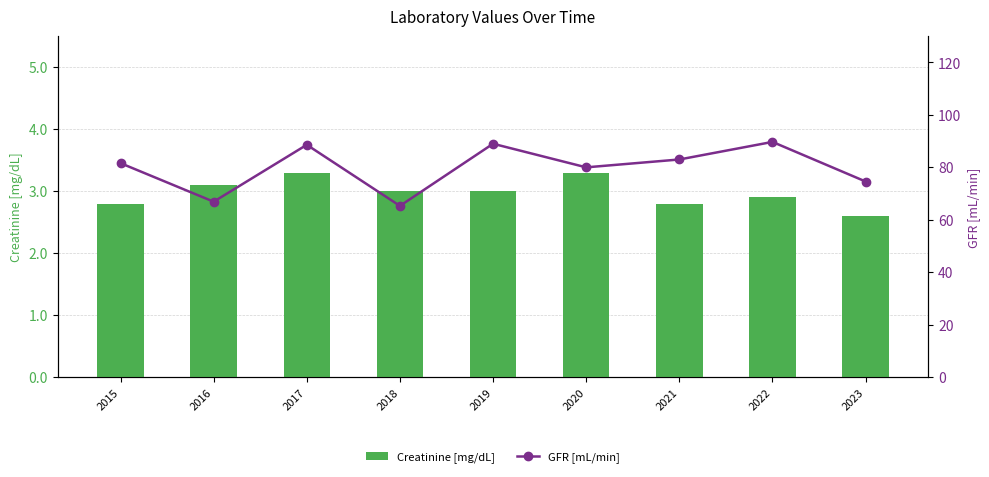

What is the difference between the highest and lowest values at 2017?

85.3